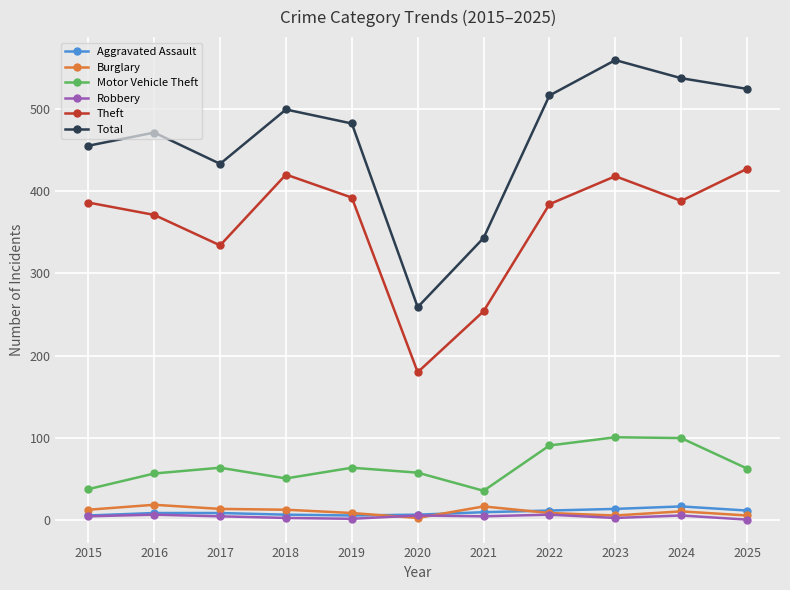

Is the value of Burglary at 2017 greater than the value of Total at 2021?

No